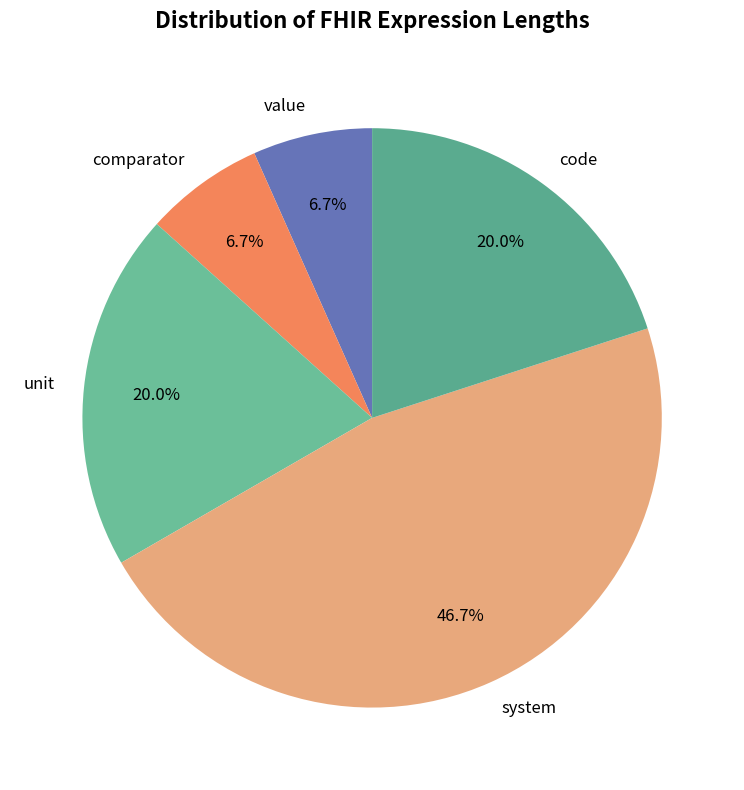

What percentage is the unit slice, to the nearest percent?

20%